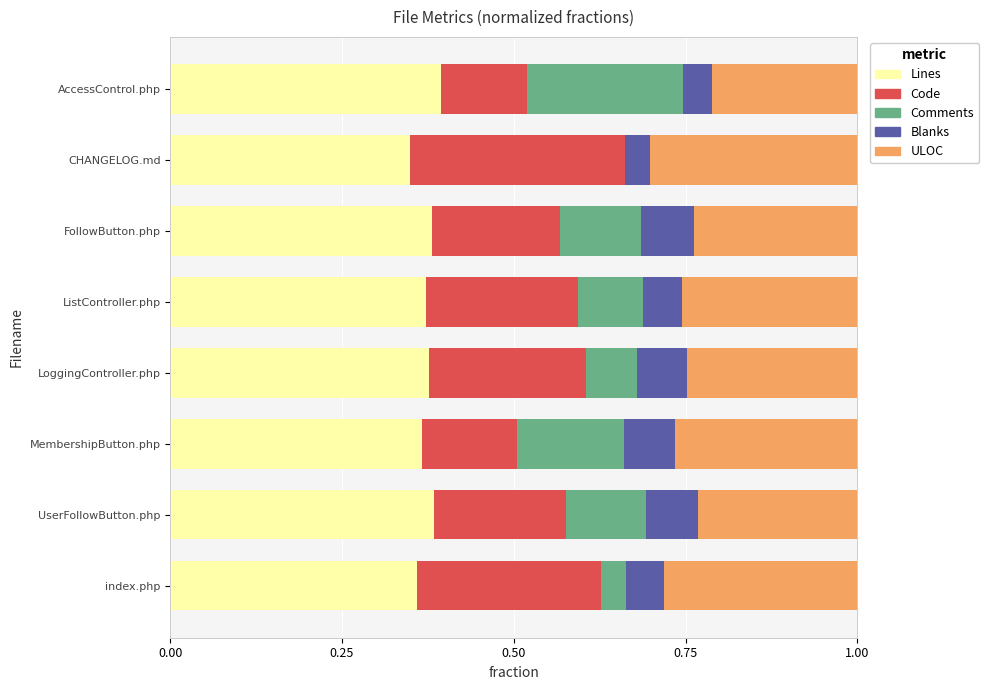

What is the total value across all series at CHANGELOG.md?

1.0